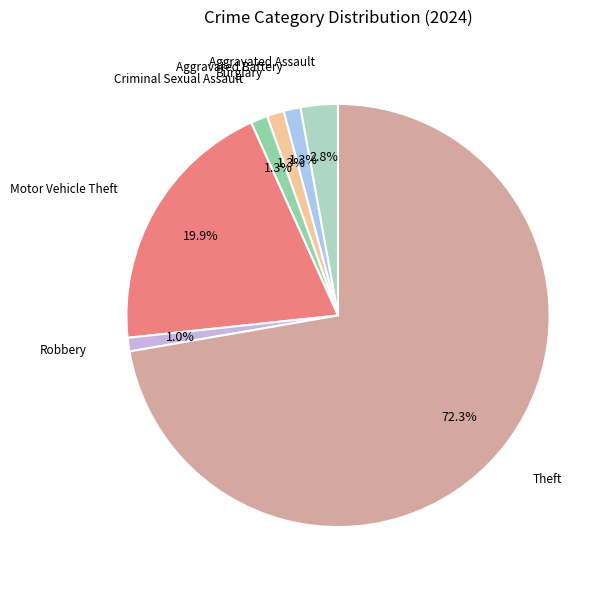

How many segments does this pie chart have?

7